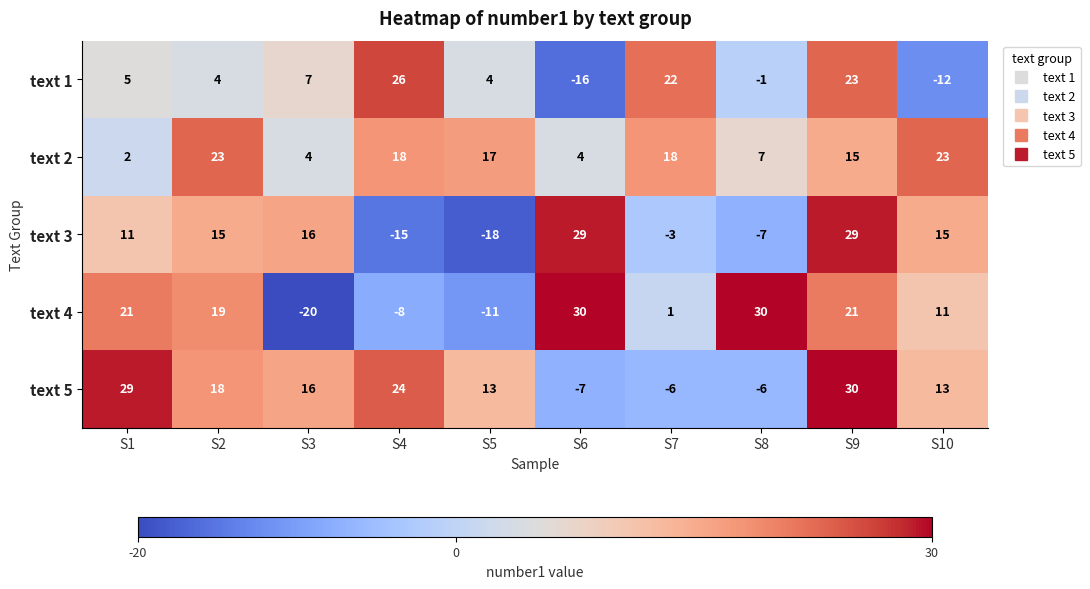

Where does the text 4 series first go above 19?

S1